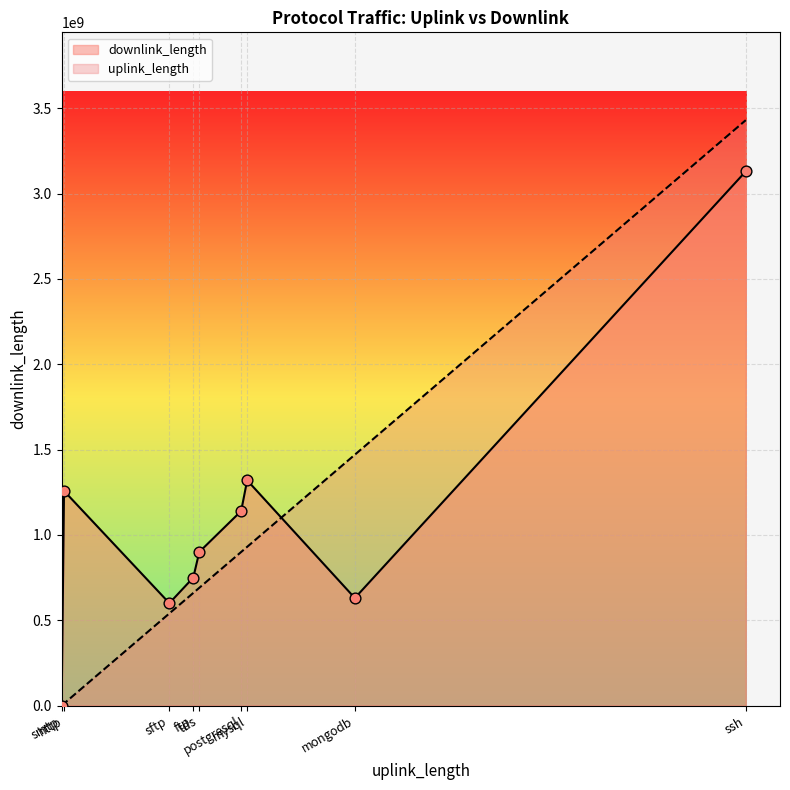

Is the value of downlink_length at mongodb greater than the value of uplink_length at smtp?

Yes